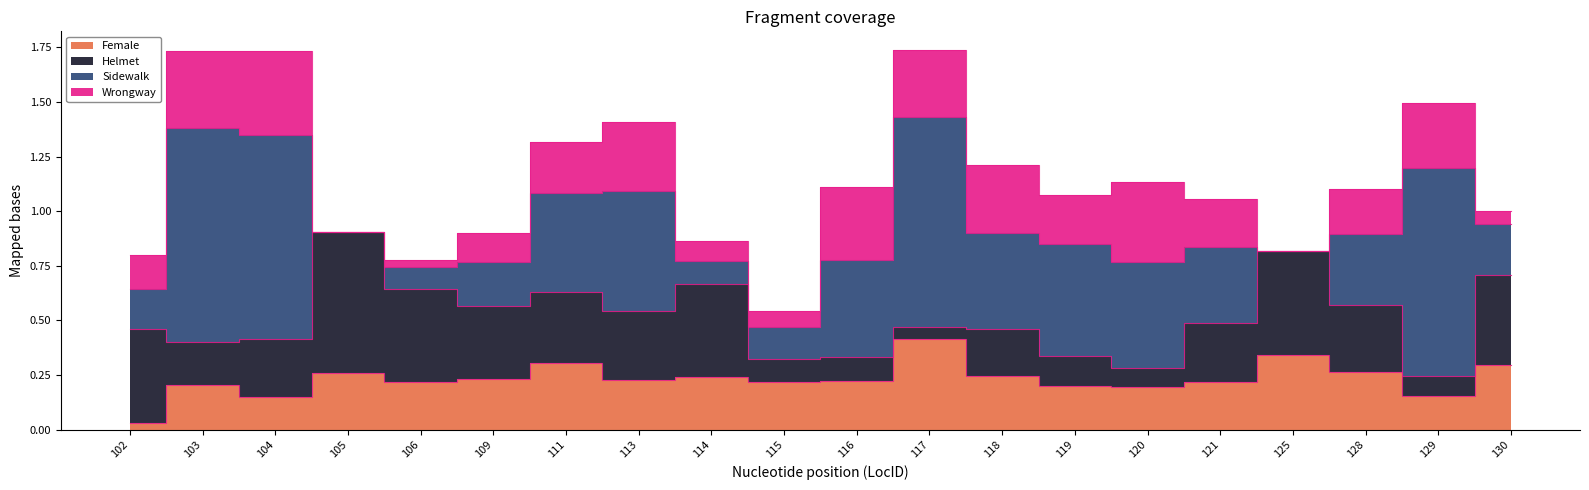

The value of Female at 129 is 0.2. True or false?

True